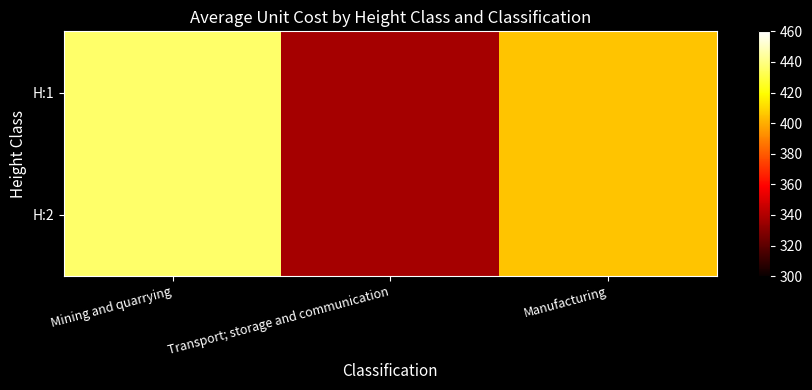

What is the maximum value shown in the chart?

436